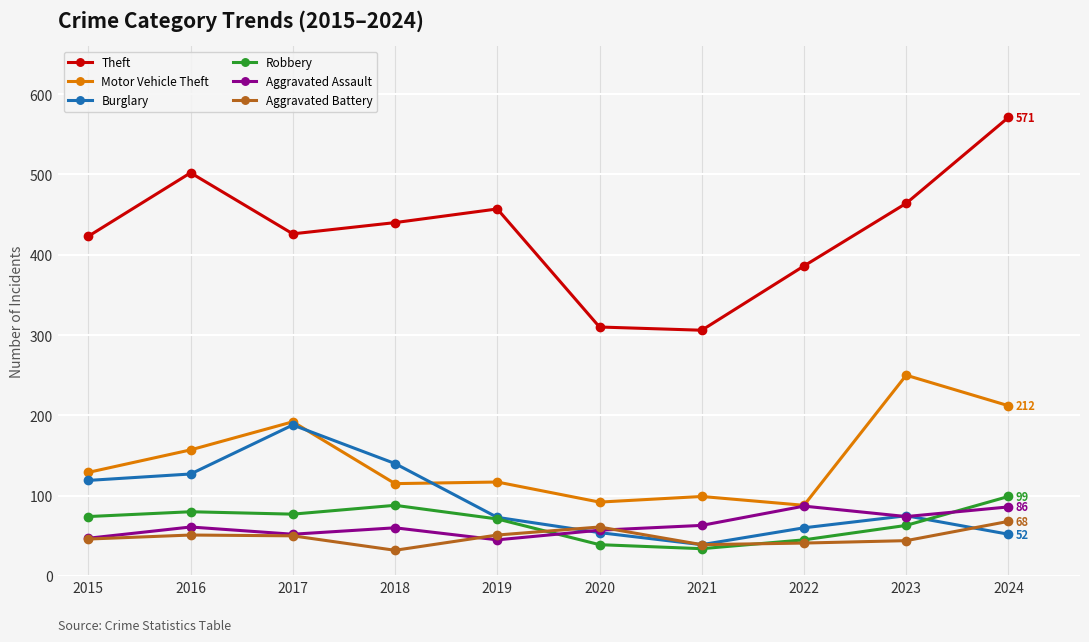

What is the difference between the second highest and minimum values in the Burglary series?

101